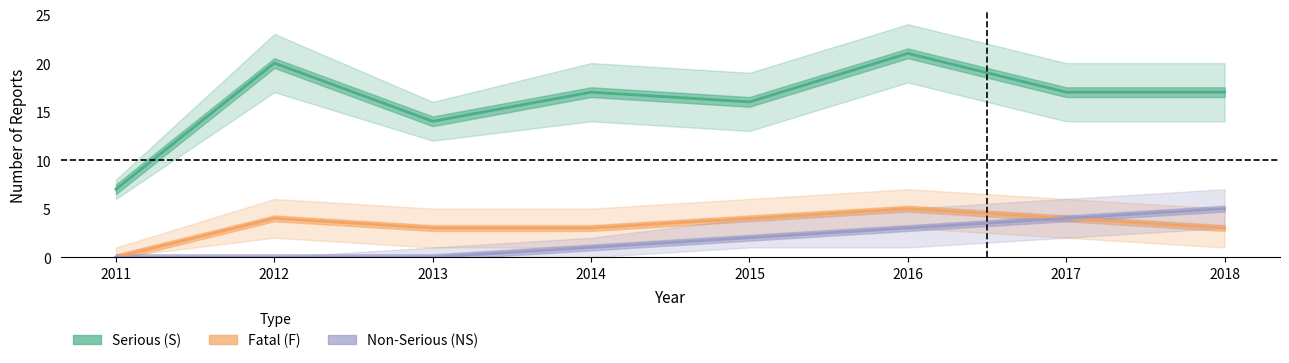

Reading left to right, what are all the values shown in this chart?

Serious (S): 7	20	14	17	16	21	17	17
Fatal (F): 0	4	3	3	4	5	4	3
Non-Serious (NS): 0	0	0	1	2	3	4	5